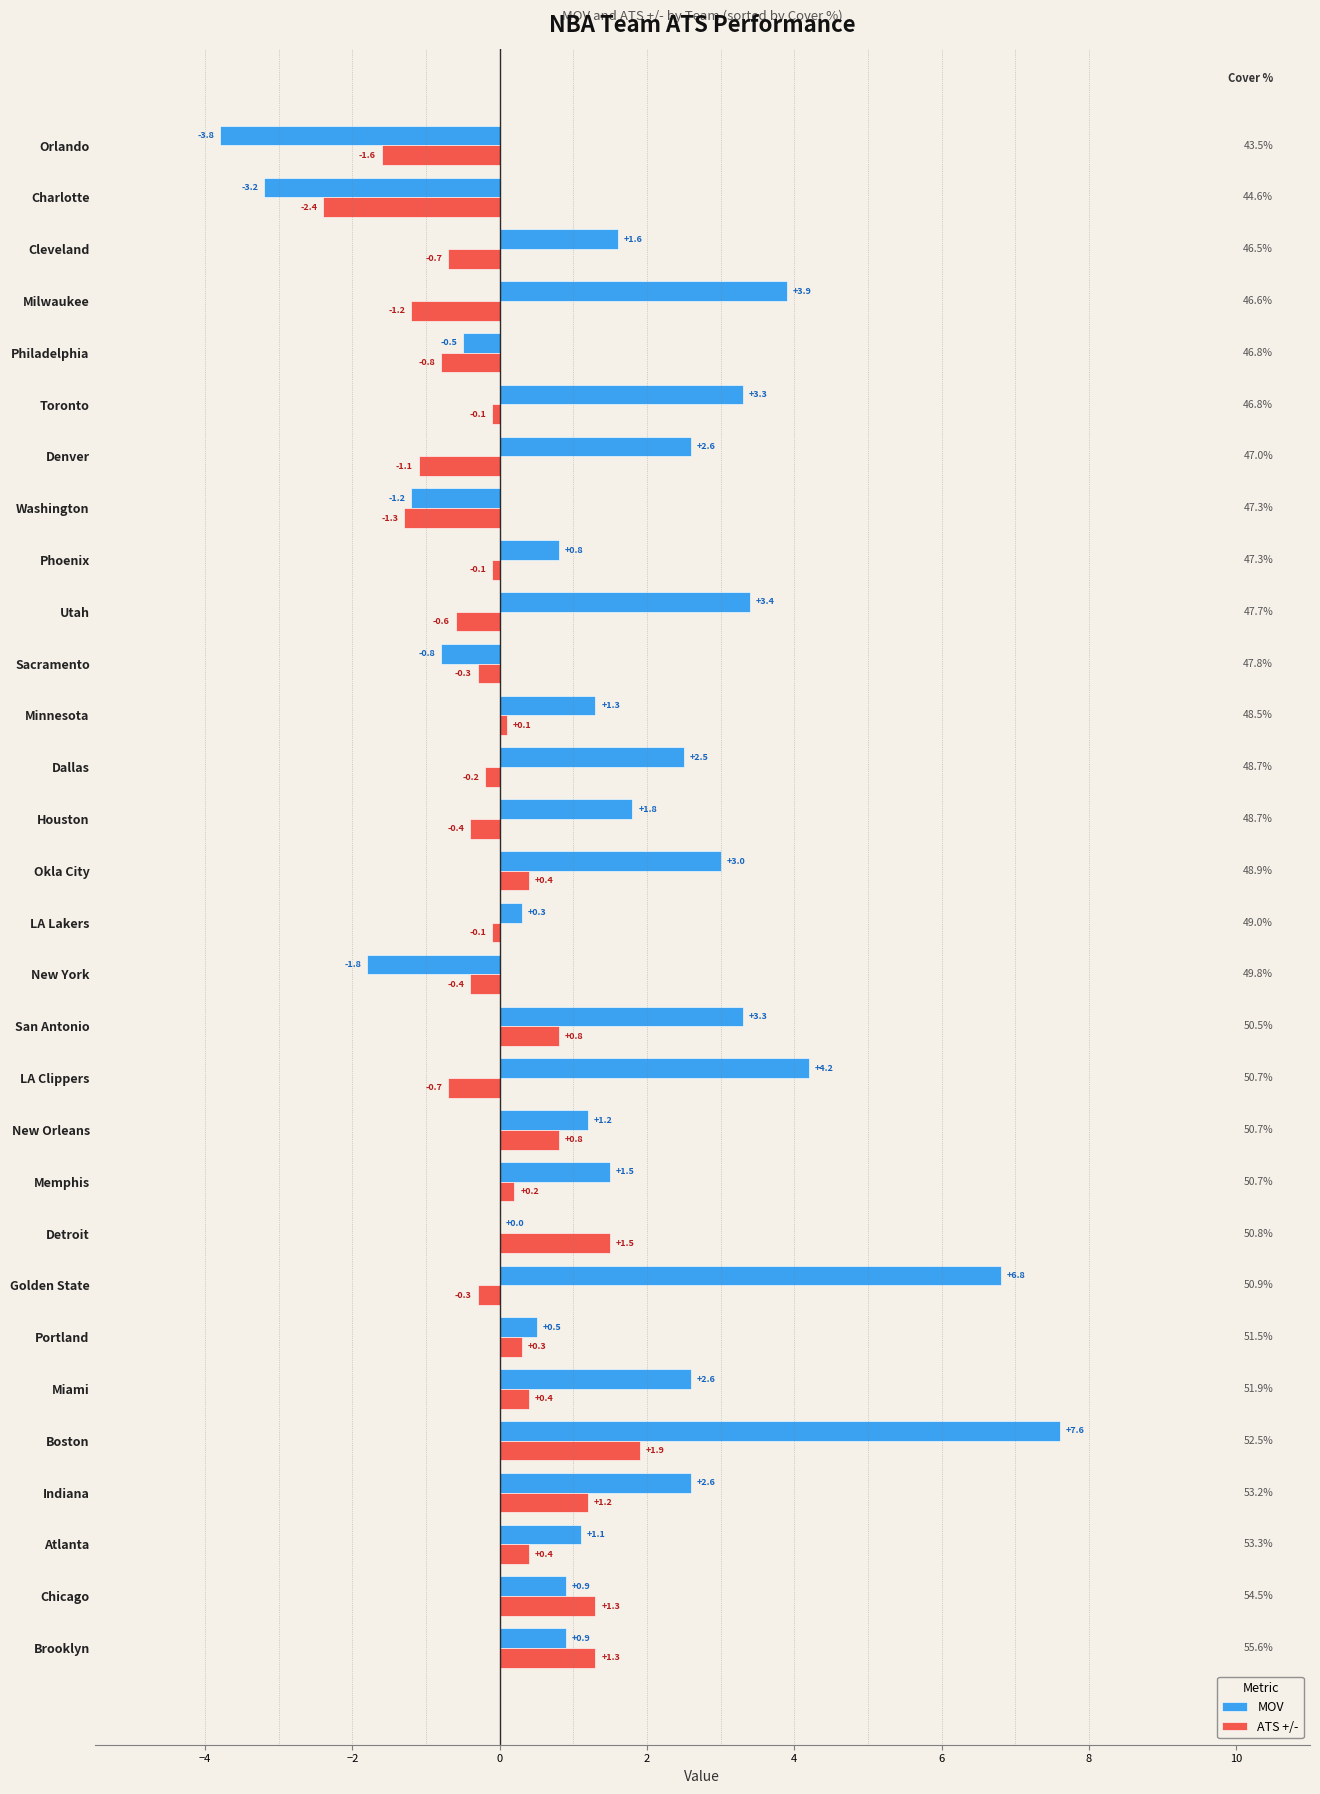

What is the sum of the ATS +/- values at Indiana and Phoenix?

1.1